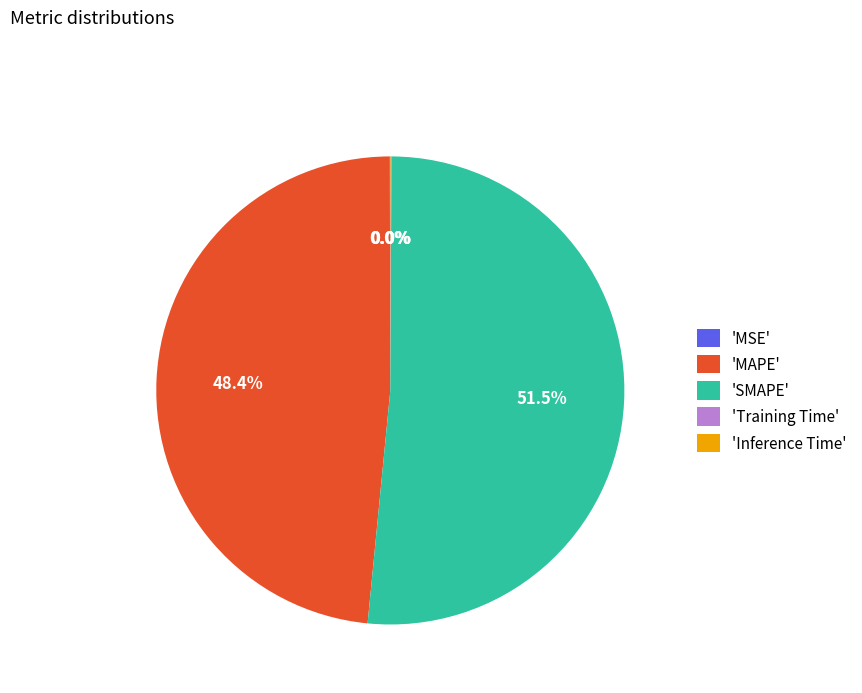

What is the largest slice in the pie chart?

'SMAPE'